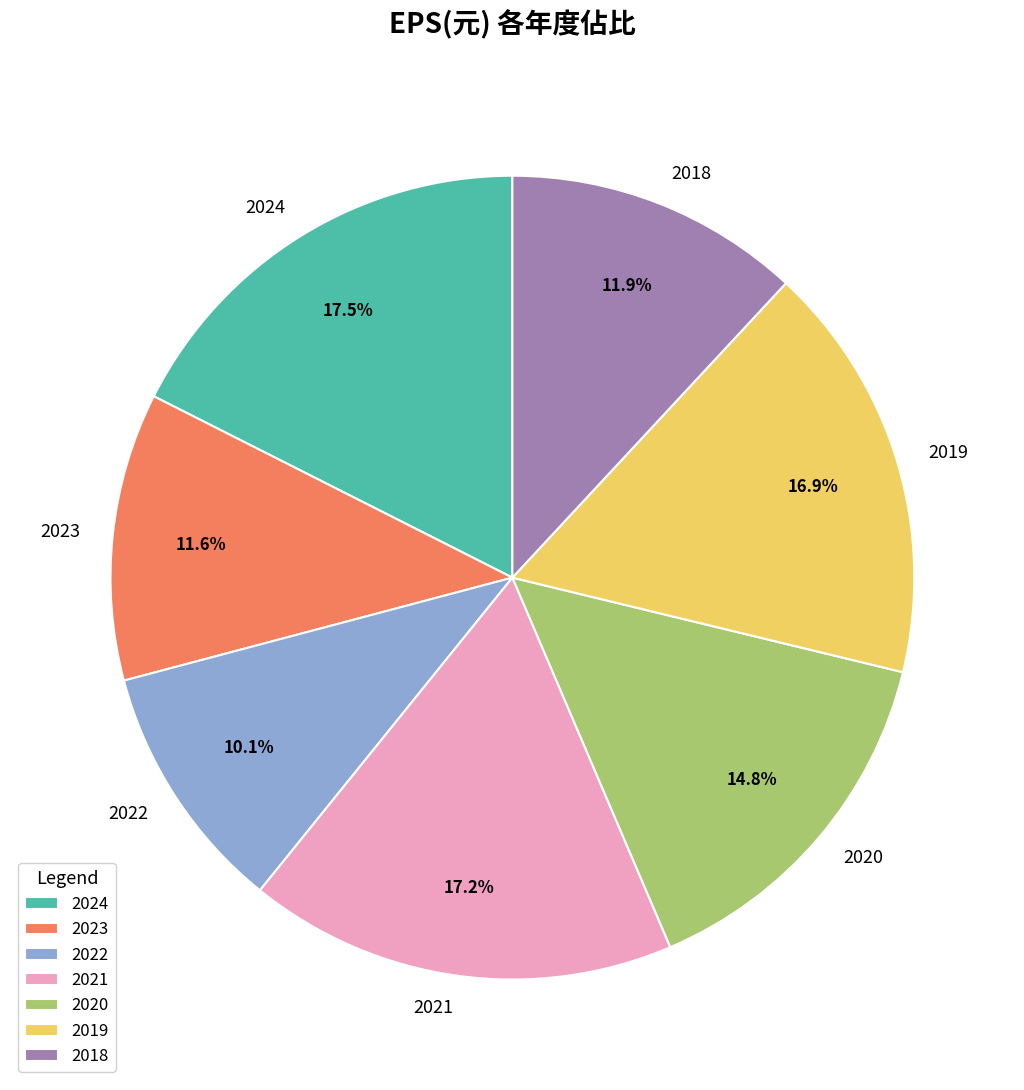

Combined, do 2020 and 2021 account for over 50%?

No